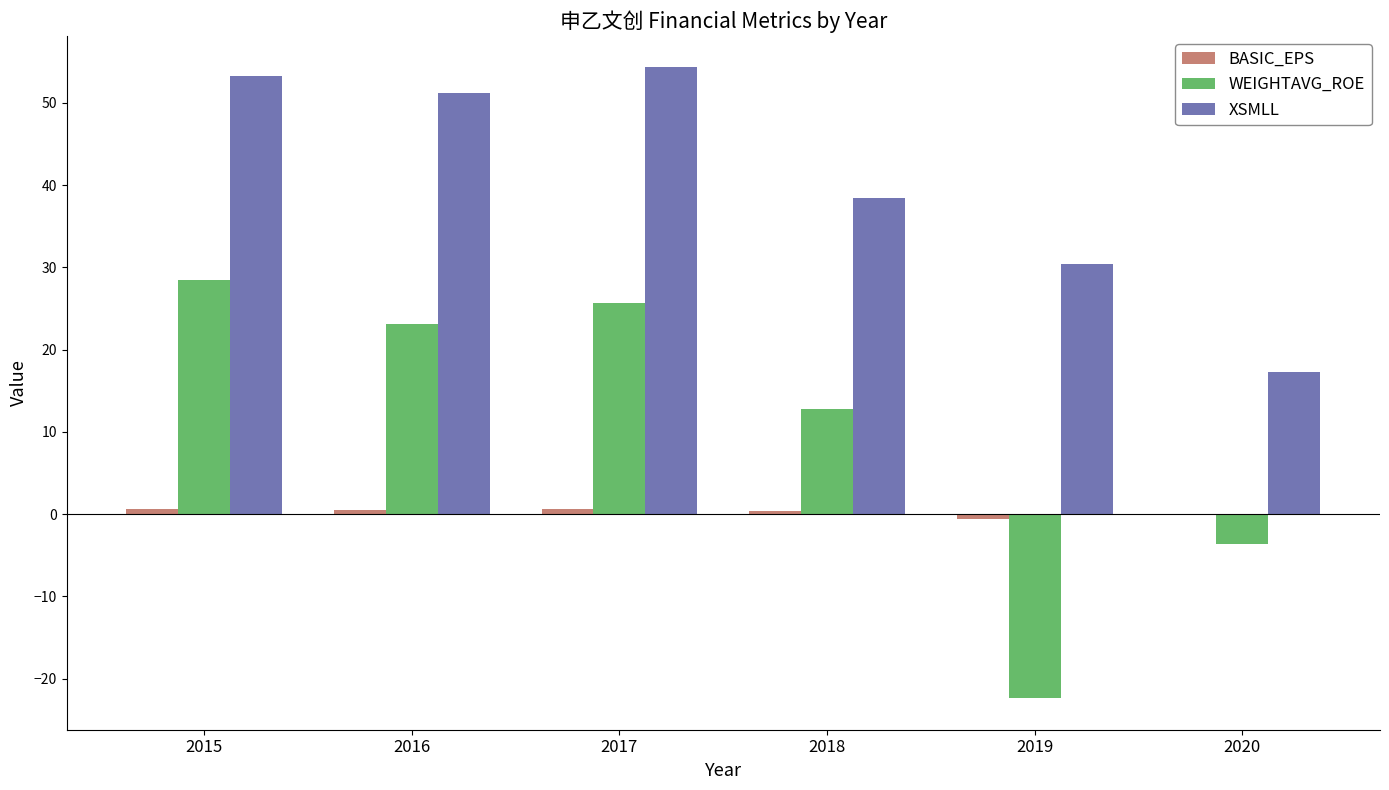

Which series changed the most between 2017 and 2018?

XSMLL